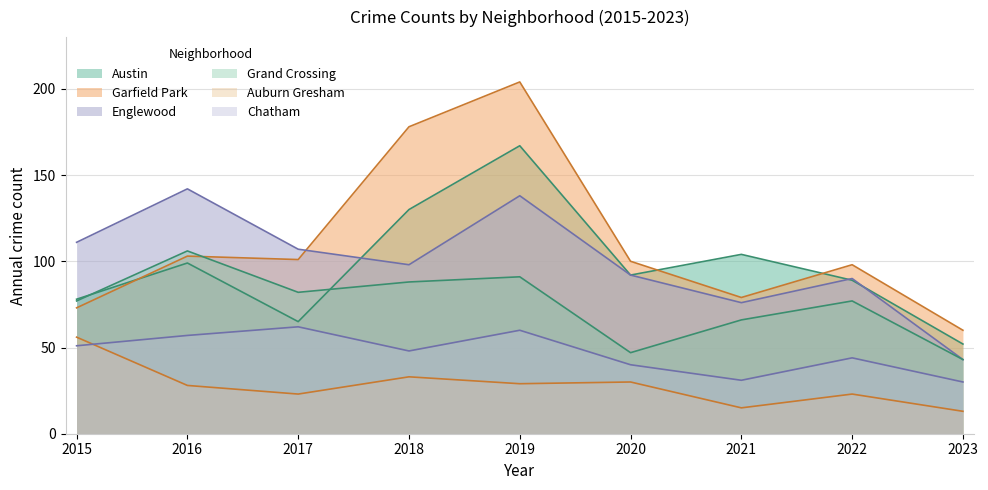

At which category does Austin reach its first local valley?

2017